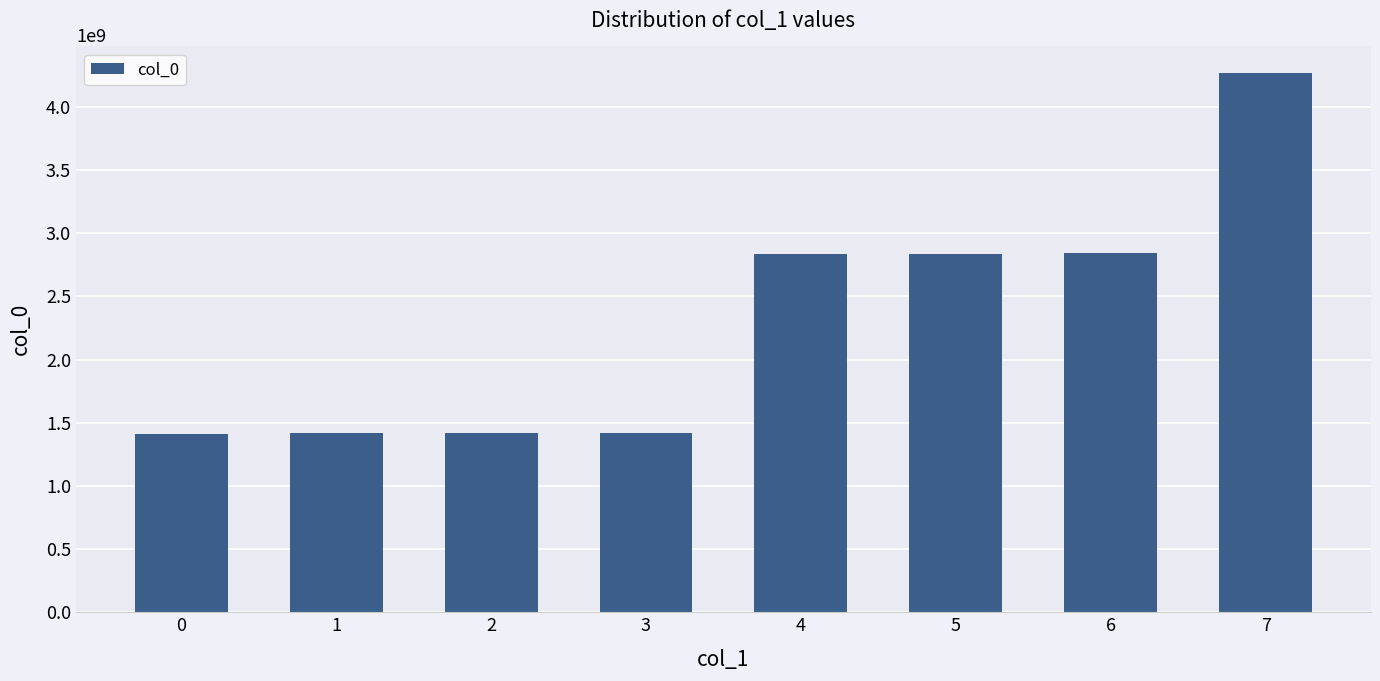

Is it true that the value at 6 is 4377554291?

False